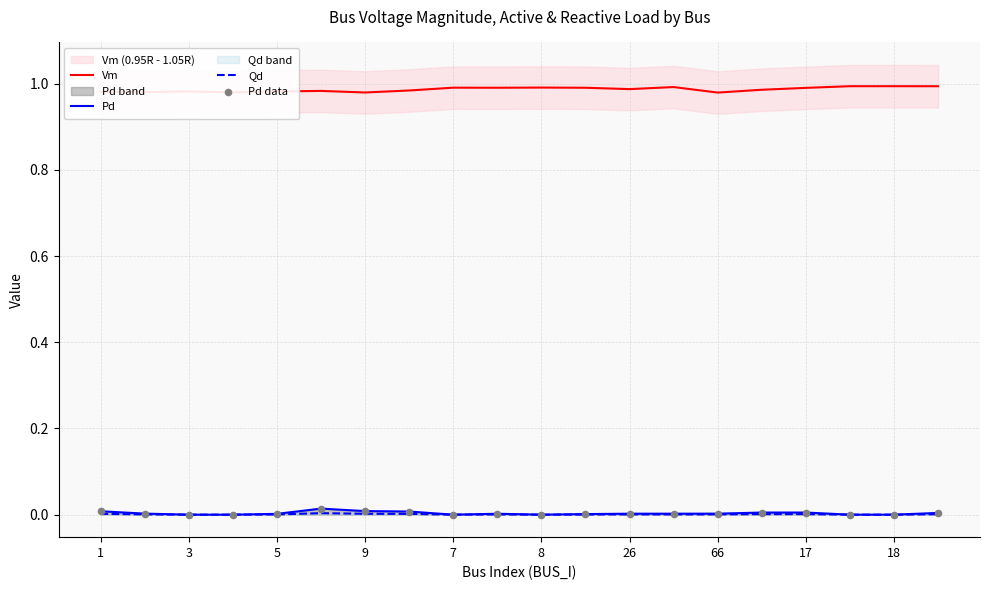

At how many categories does at least one series exceed 0?

20